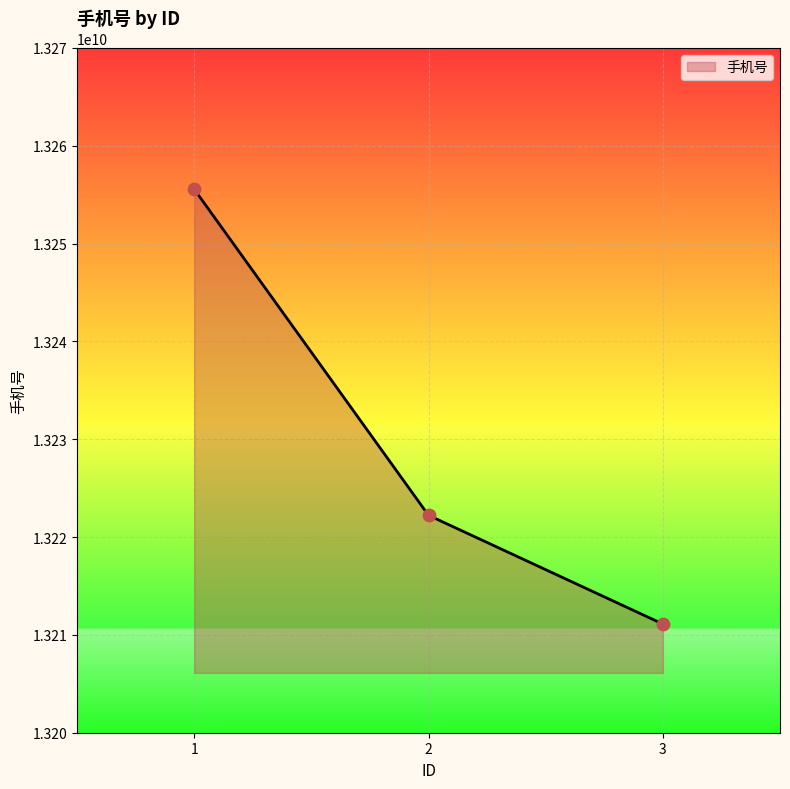

What is the ratio of the value at 2 to the value at 3?

1.0